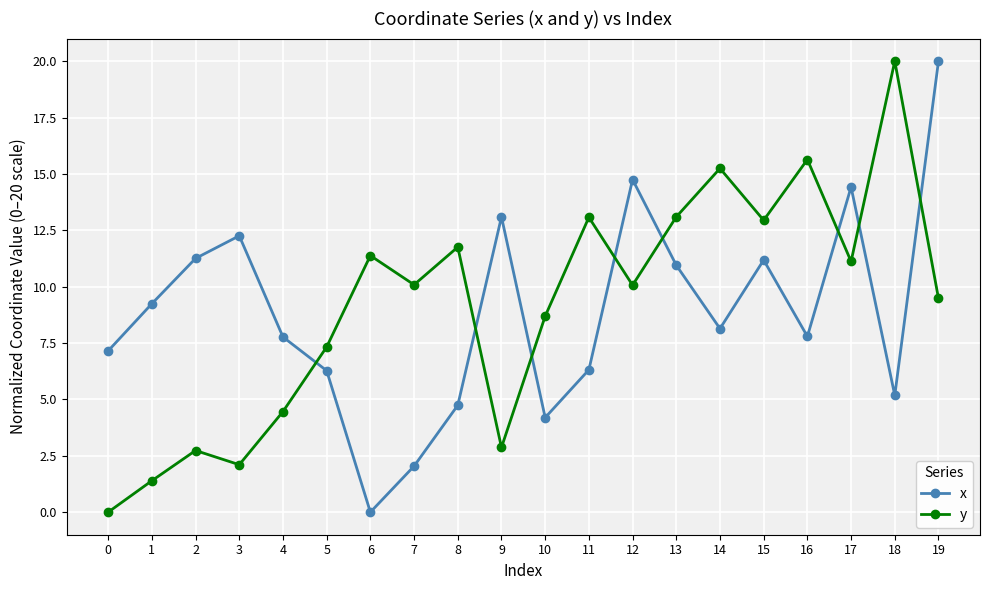

How many lines are shown in the chart?

2